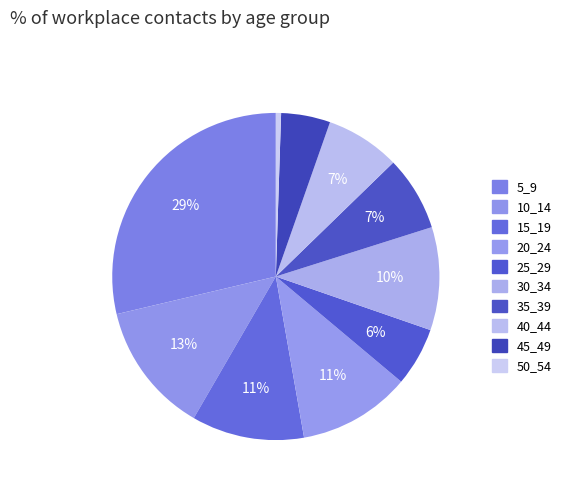

Is there any slice that represents more than half of the pie?

No